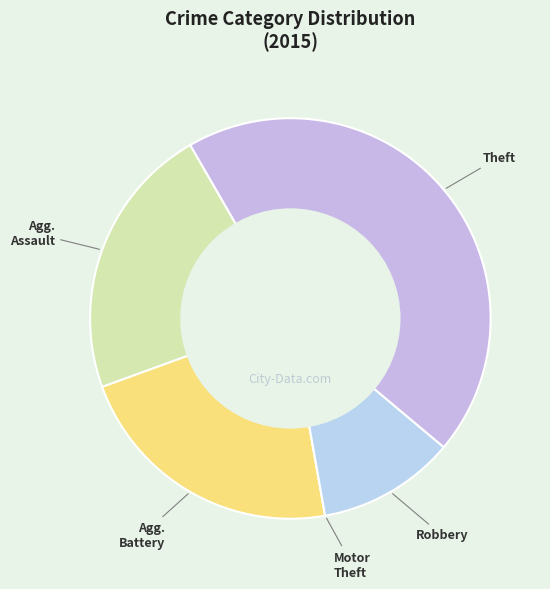

What is the smallest slice in the pie chart?

Motor Vehicle Theft